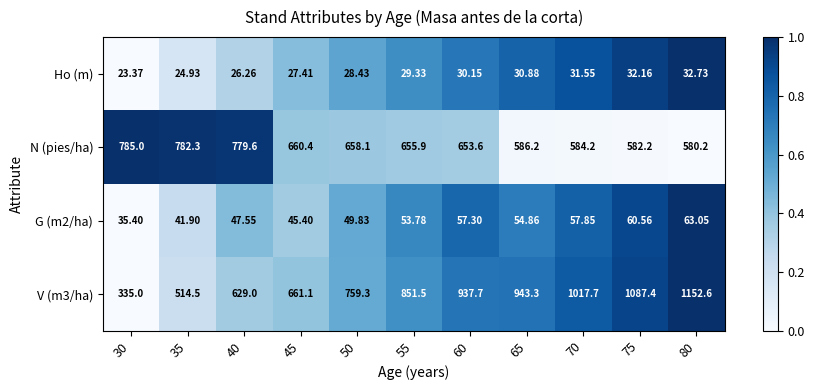

Is the value of V (m3/ha) at 65 greater than the value of G (m2/ha) at 45?

Yes